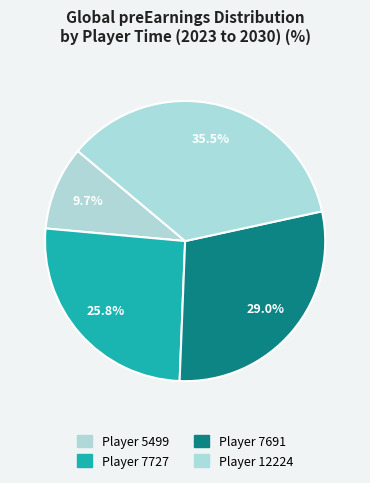

Count the number of slices in the pie.

4